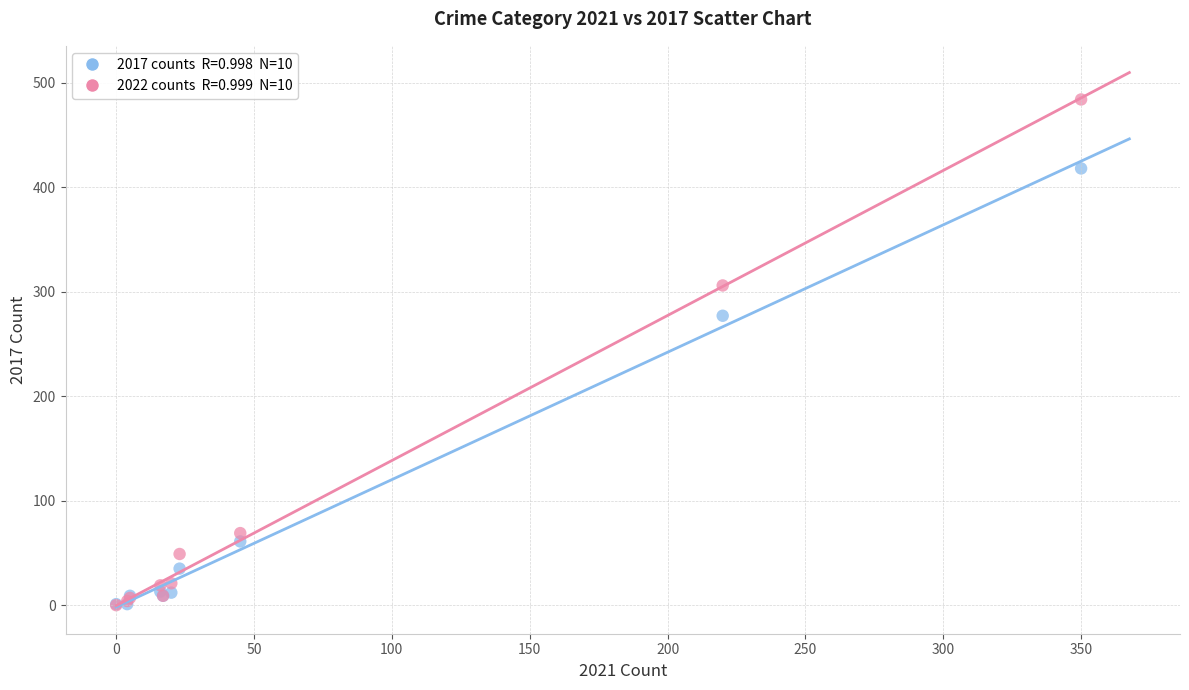

Across all series, what Y value is closest to 242?

277